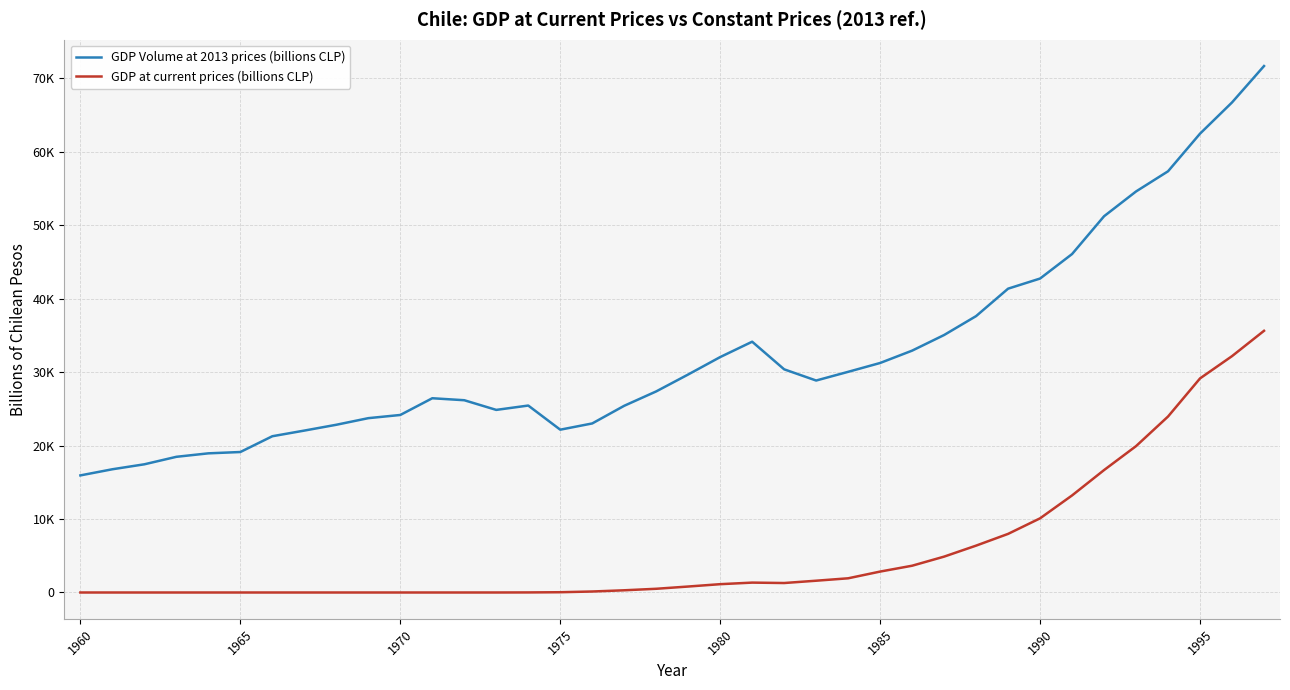

What are all the series names shown in the legend?

GDP Volume at 2013 prices (billions CLP), GDP at current prices (billions CLP)